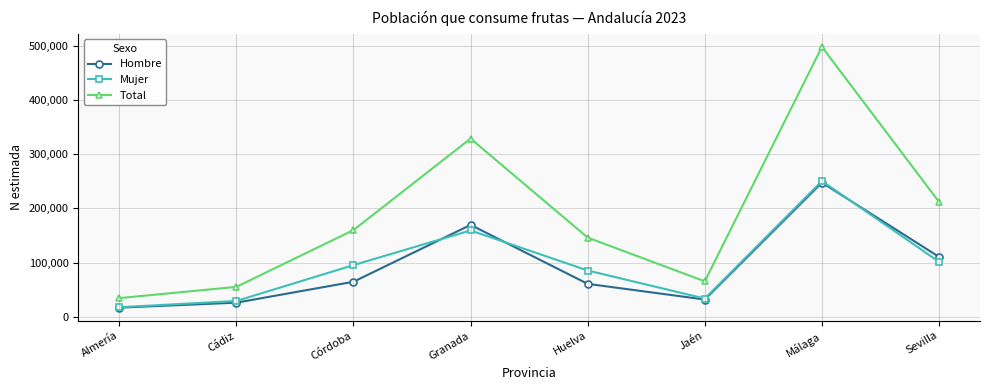

What is the maximum value shown in the chart?

498060